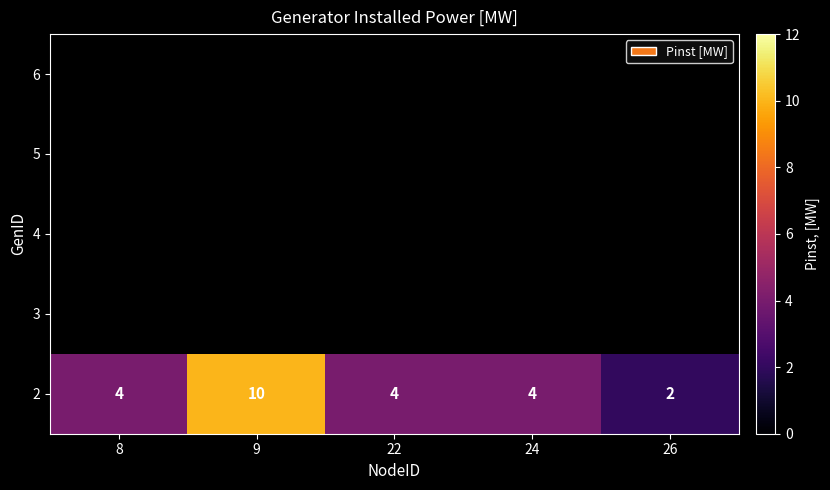

The 2 series shows 4 at 24. True or false?

True